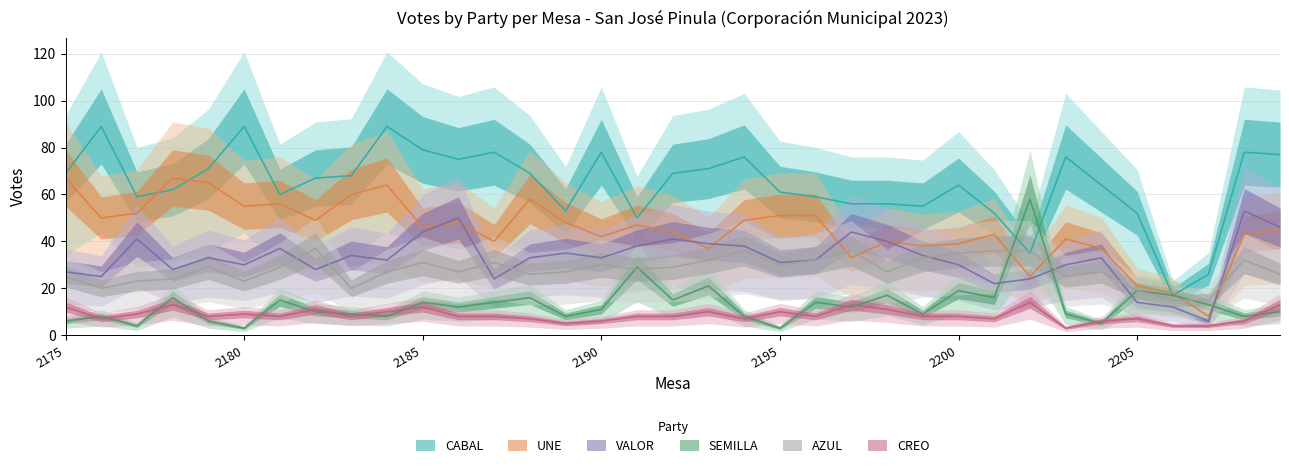

Which series has the largest total across all categories?

CABAL